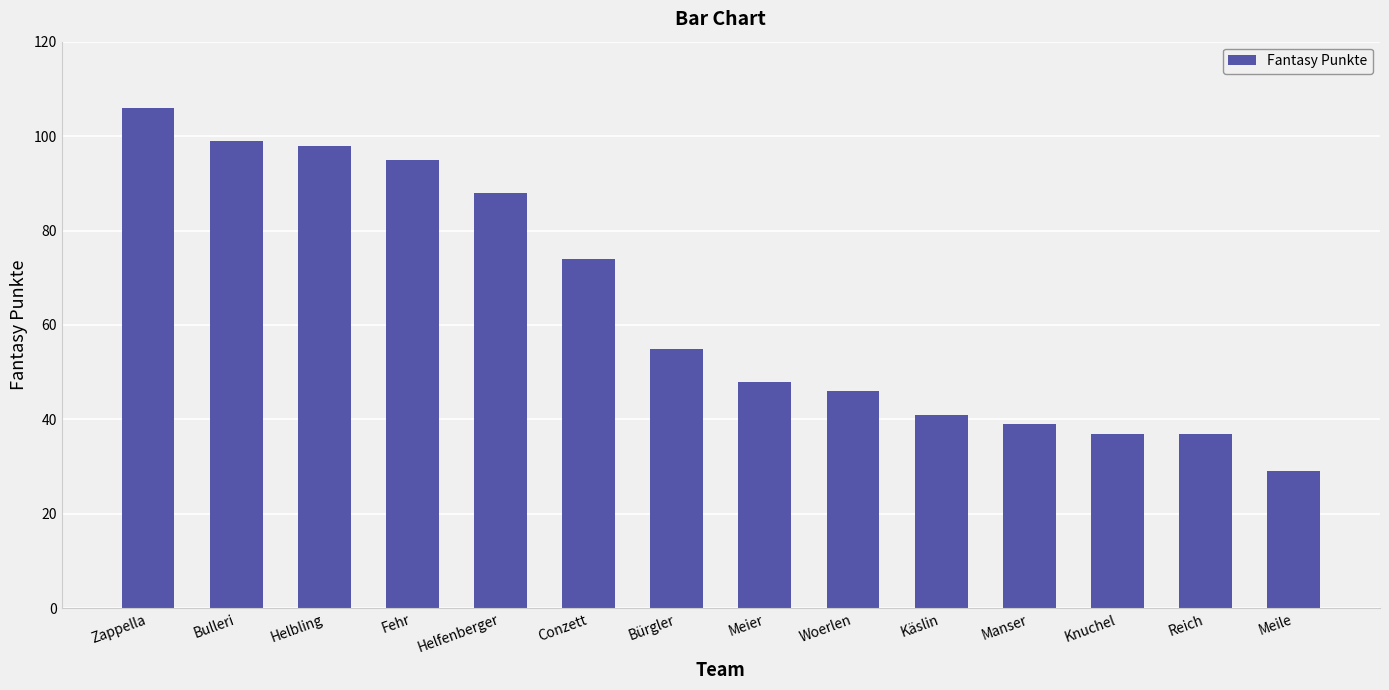

Does the chart contain any negative values?

No